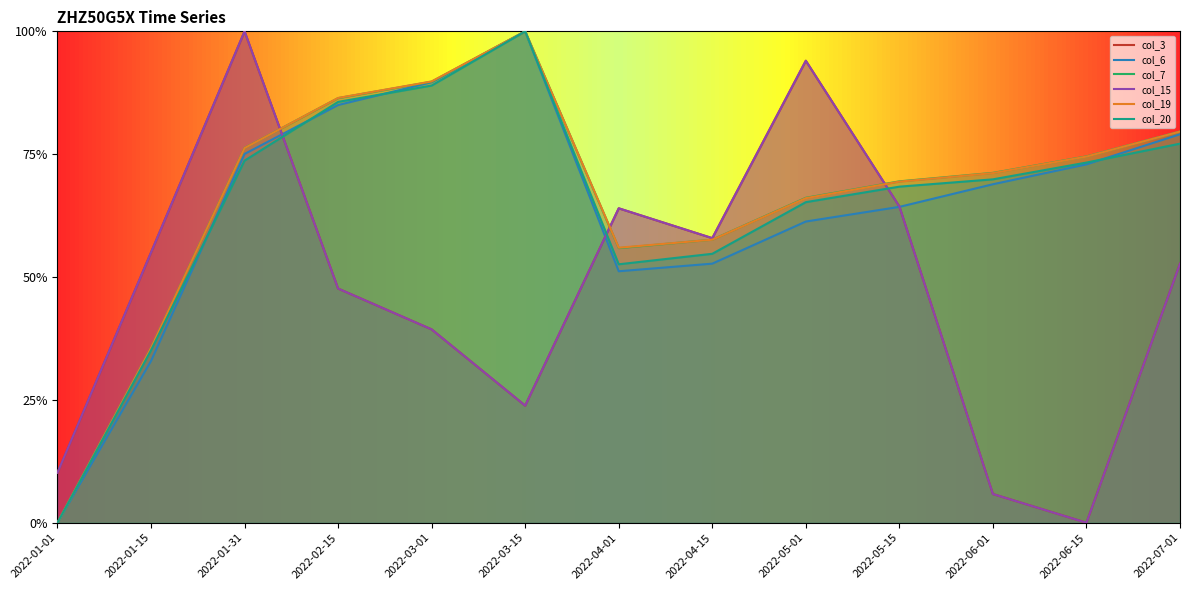

Reading left to right, what are all the values shown in this chart?

col_3: 2022-01-01=0.1	2022-01-15=0.5	2022-01-31=1.0	2022-02-15=0.5	2022-03-01=0.4	2022-03-15=0.2	2022-04-01=0.6	2022-04-15=0.6	2022-05-01=0.9	2022-05-15=0.6	2022-06-01=0.1	2022-06-15=0.0	2022-07-01=0.5
col_6: 2022-01-01=0.0	2022-01-15=0.3	2022-01-31=0.8	2022-02-15=0.9	2022-03-01=0.9	2022-03-15=1.0	2022-04-01=0.5	2022-04-15=0.5	2022-05-01=0.6	2022-05-15=0.6	2022-06-01=0.7	2022-06-15=0.7	2022-07-01=0.8
col_7: 2022-01-01=0.0	2022-01-15=0.4	2022-01-31=0.8	2022-02-15=0.9	2022-03-01=0.9	2022-03-15=1.0	2022-04-01=0.6	2022-04-15=0.6	2022-05-01=0.7	2022-05-15=0.7	2022-06-01=0.7	2022-06-15=0.7	2022-07-01=0.8
col_15: 2022-01-01=0.1	2022-01-15=0.5	2022-01-31=1.0	2022-02-15=0.5	2022-03-01=0.4	2022-03-15=0.2	2022-04-01=0.6	2022-04-15=0.6	2022-05-01=0.9	2022-05-15=0.6	2022-06-01=0.1	2022-06-15=0.0	2022-07-01=0.5
col_19: 2022-01-01=0.0	2022-01-15=0.4	2022-01-31=0.8	2022-02-15=0.9	2022-03-01=0.9	2022-03-15=1.0	2022-04-01=0.6	2022-04-15=0.6	2022-05-01=0.7	2022-05-15=0.7	2022-06-01=0.7	2022-06-15=0.7	2022-07-01=0.8
col_20: 2022-01-01=0.0	2022-01-15=0.4	2022-01-31=0.7	2022-02-15=0.9	2022-03-01=0.9	2022-03-15=1.0	2022-04-01=0.5	2022-04-15=0.5	2022-05-01=0.7	2022-05-15=0.7	2022-06-01=0.7	2022-06-15=0.7	2022-07-01=0.8